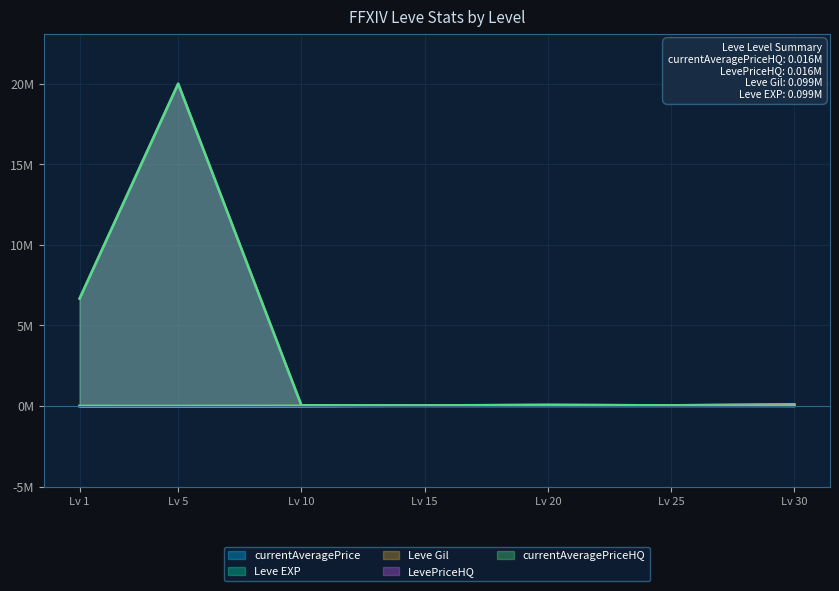

Does the chart have visible grid lines?

Yes